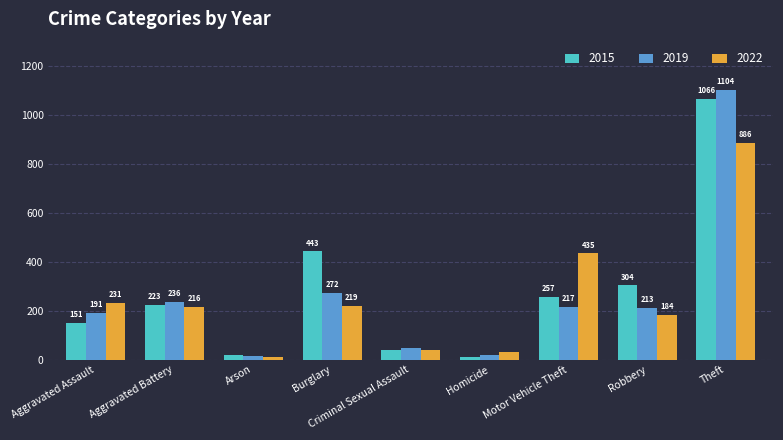

What is the difference between the maximum and second lowest values in the 2015 series?

1046